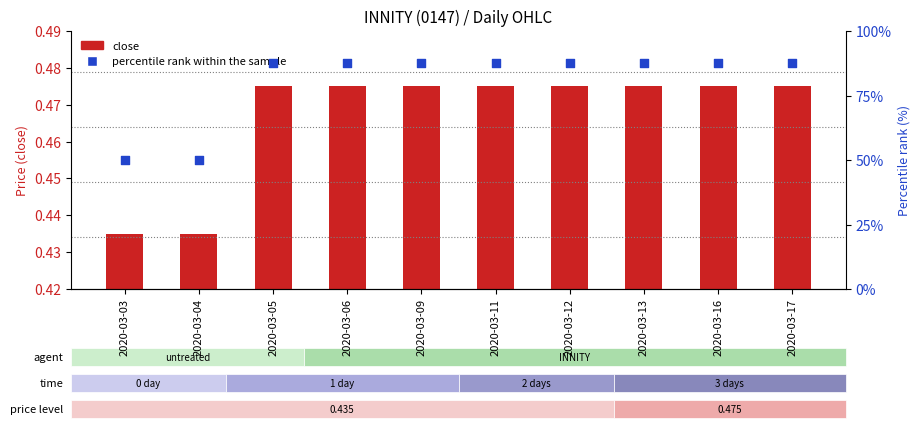

Which series reaches the minimum Y coordinate?

close